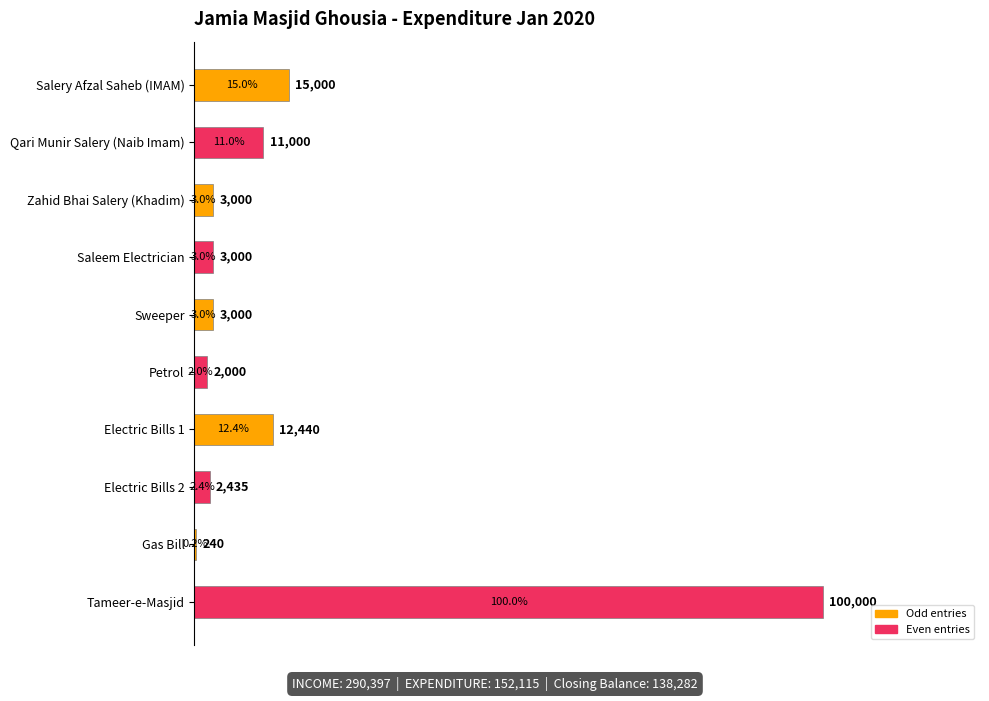

What is the greatest value displayed?

100000